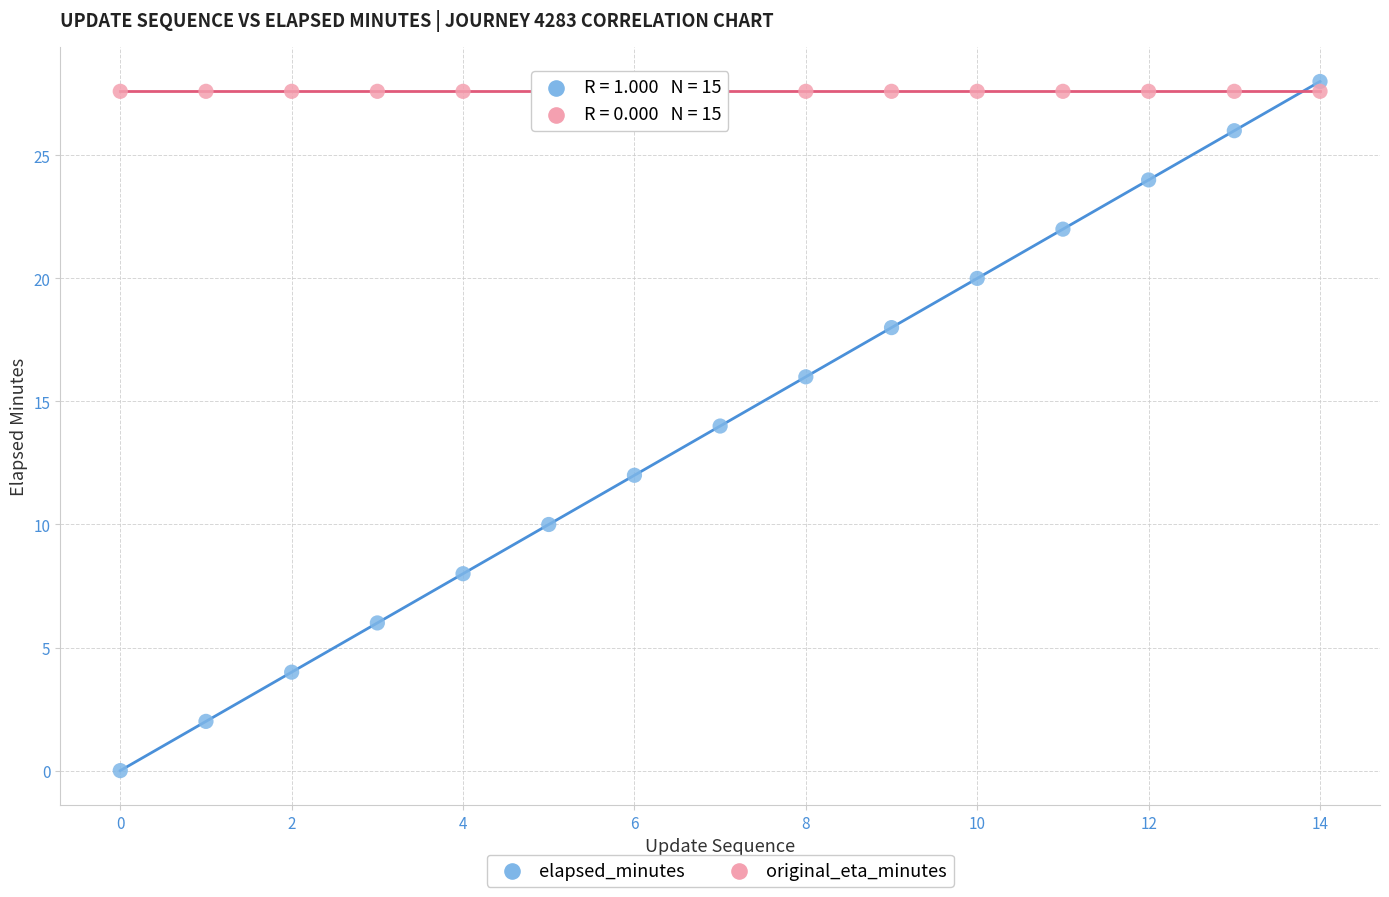

Which series reaches the minimum Y coordinate?

elapsed_minutes